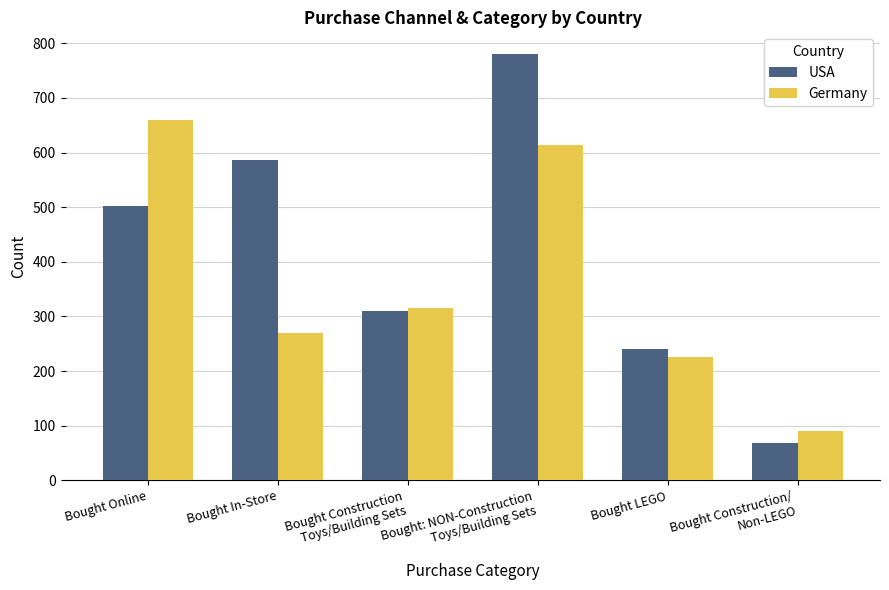

At which label does USA reach its peak?

Bought: NON-Construction
Toys/Building Sets